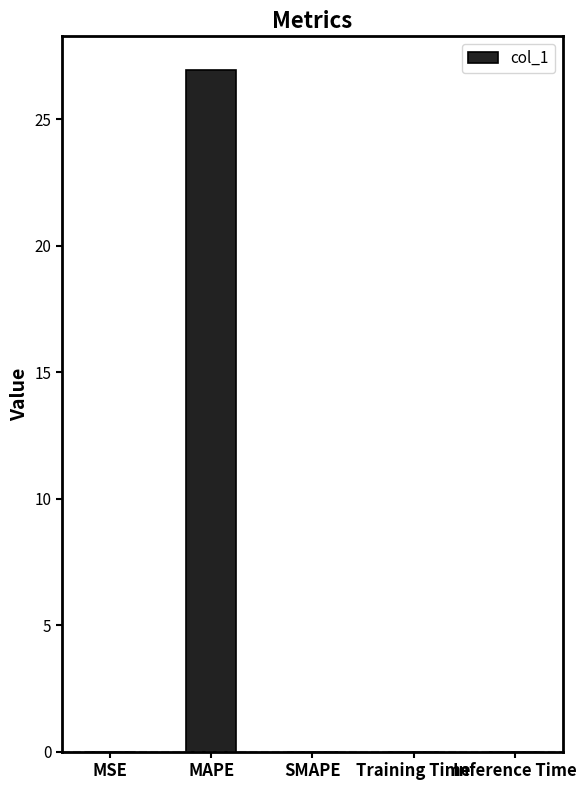

Is it true that the value at SMAPE is 8.5?

False